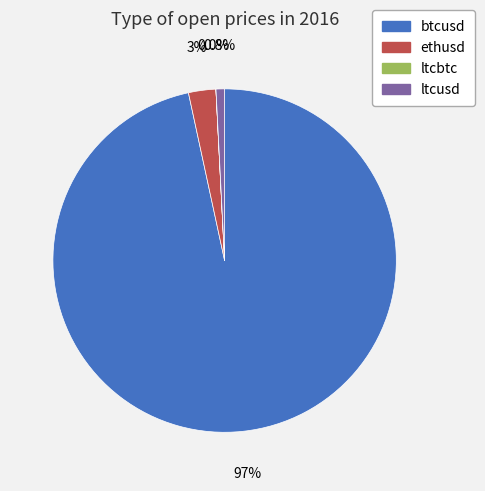

Between ethusd and ltcusd, which is larger?

ethusd